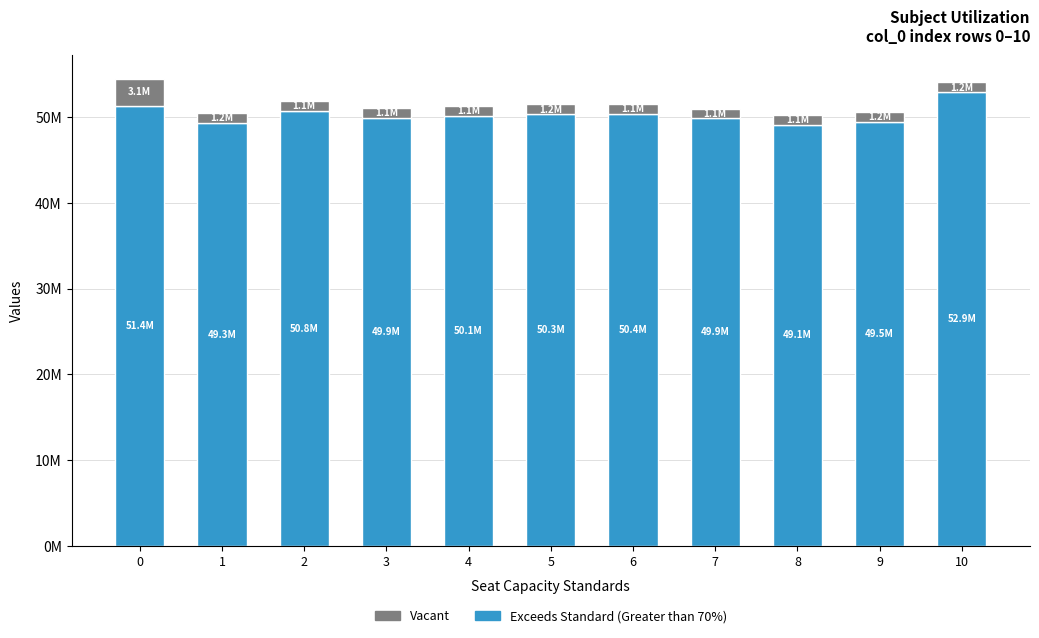

What is the sum of the Vacant values at 6 and 3?

2258541